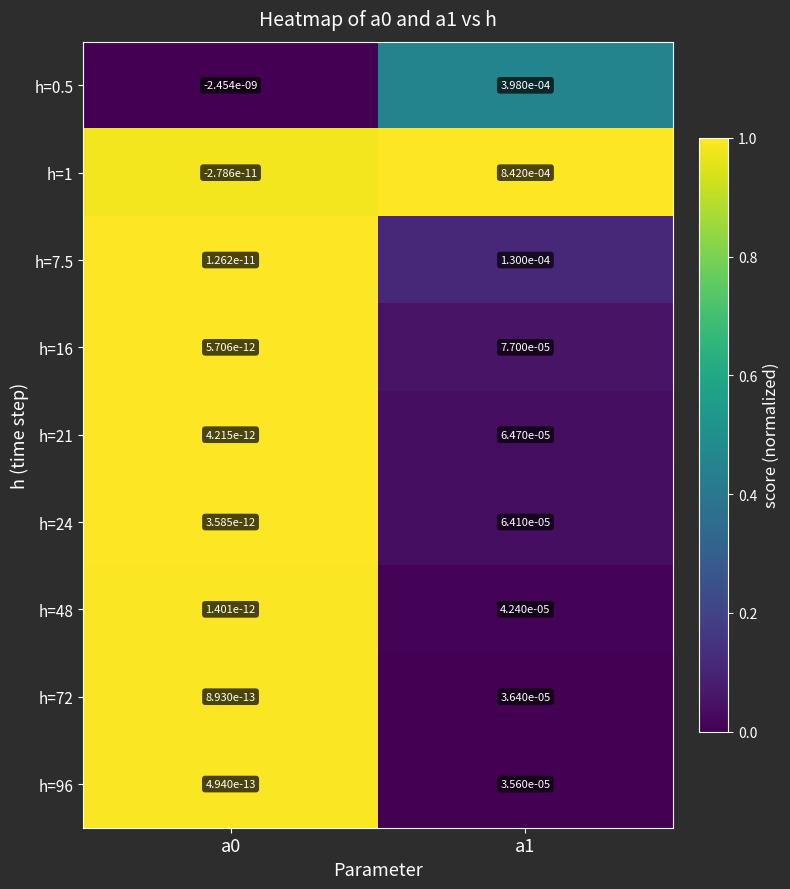

List the series in order of their peak value, lowest first.

h=96, h=72, h=48, h=24, h=21, h=16, h=7.5, h=0.5, h=1